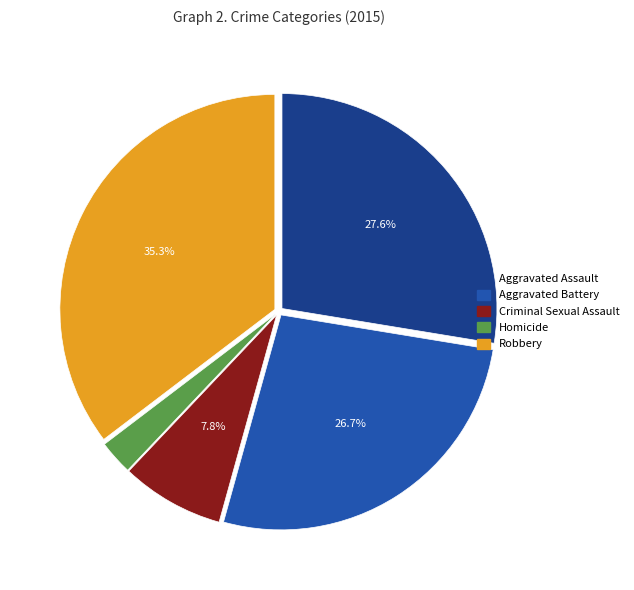

Which slice is the largest?

Robbery